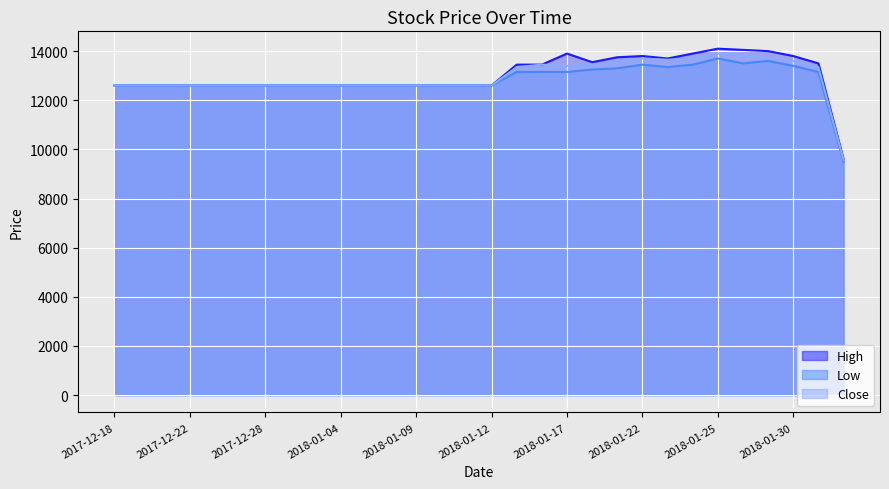

What is the label of the 3rd point from the left?

2017-12-28